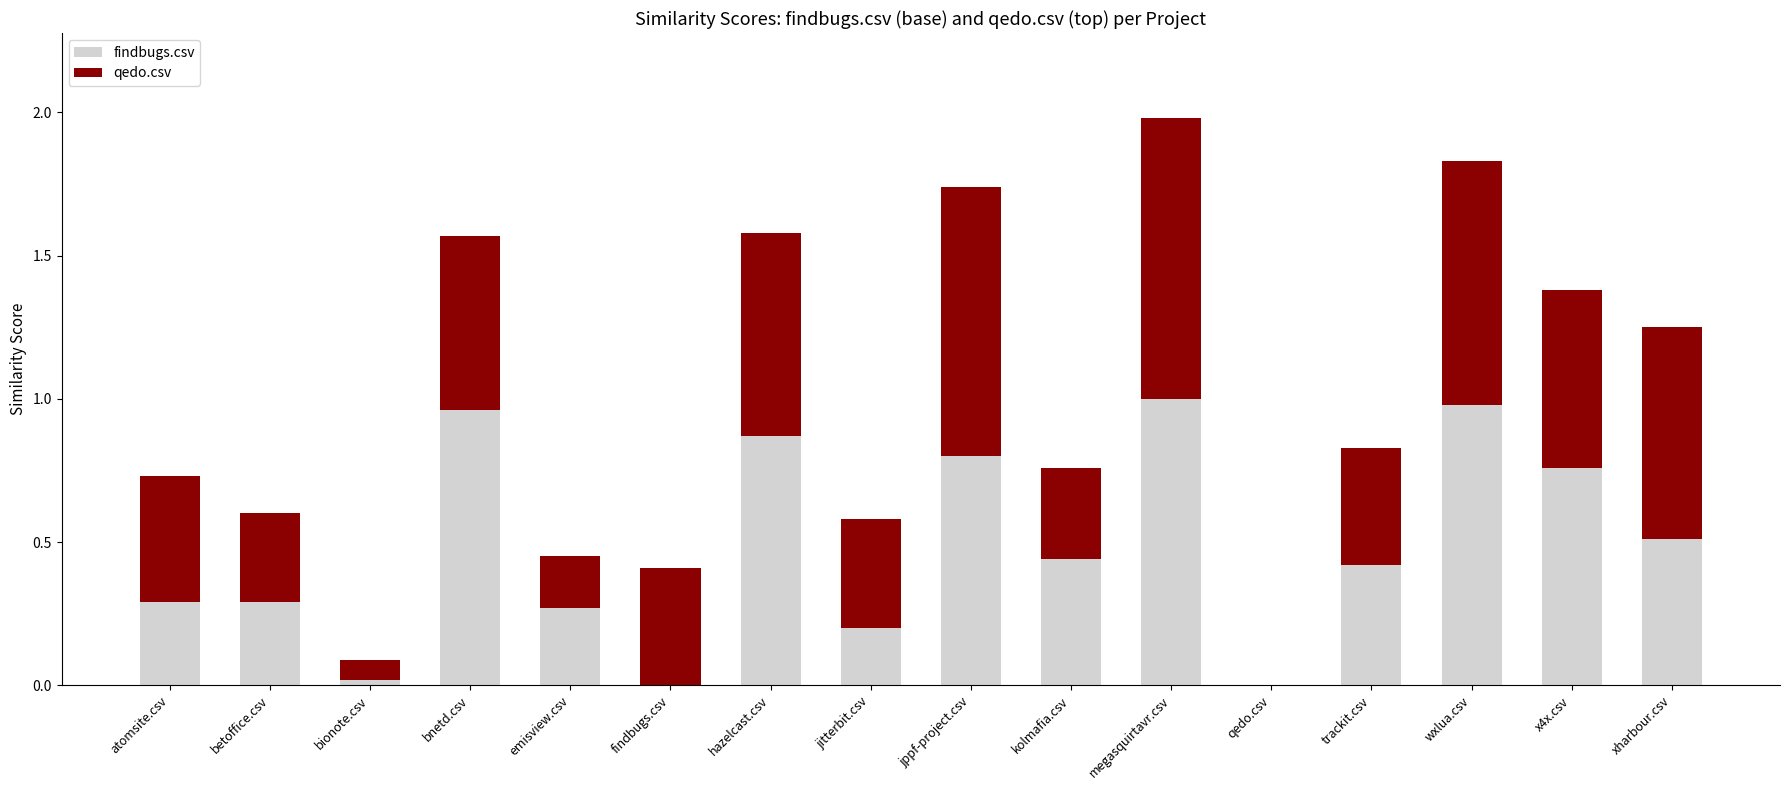

Which series changed the most between findbugs.csv and jppf-project.csv?

findbugs.csv